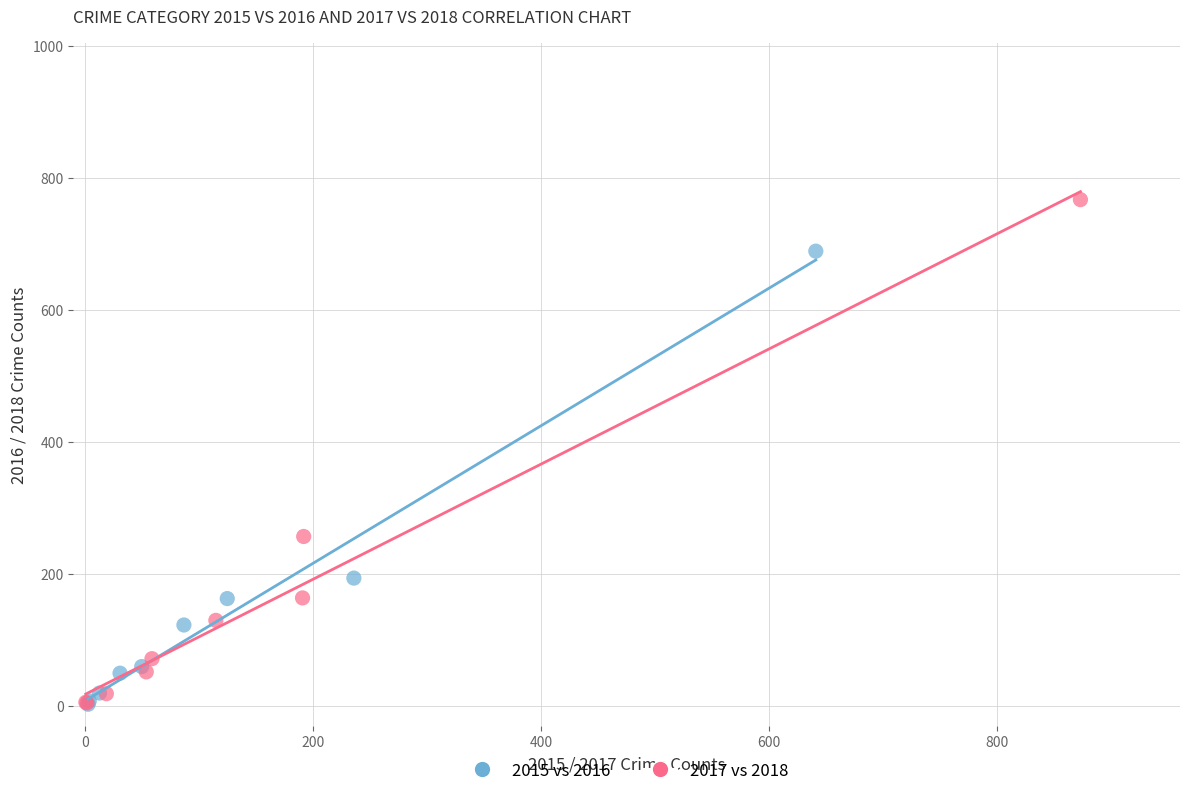

Which series has the widest spread of Y values?

2017 vs 2018